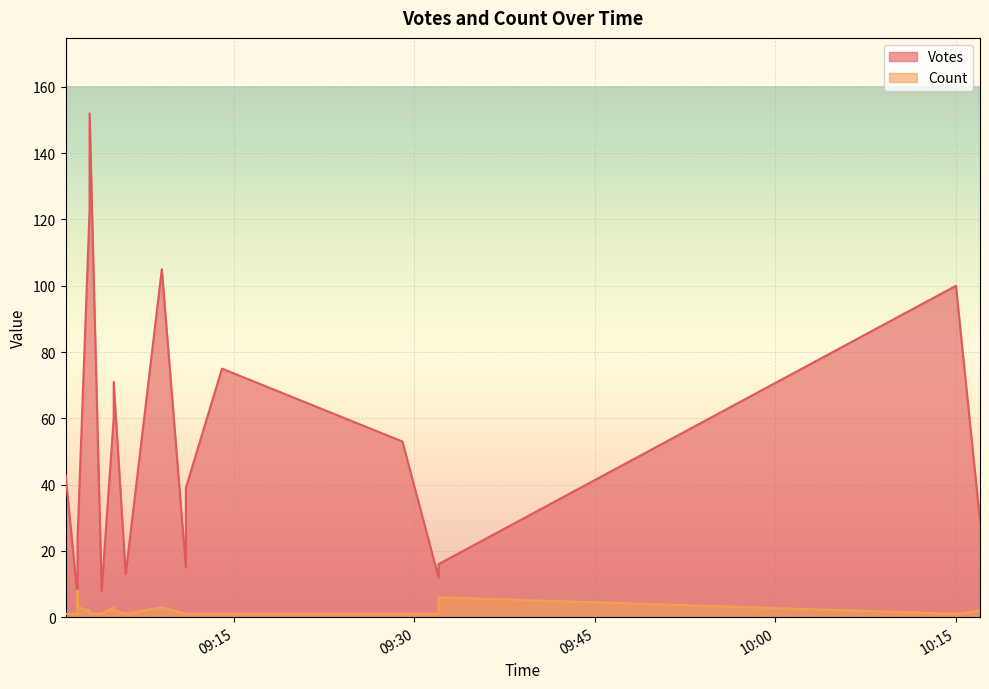

What is the greatest value displayed?

152